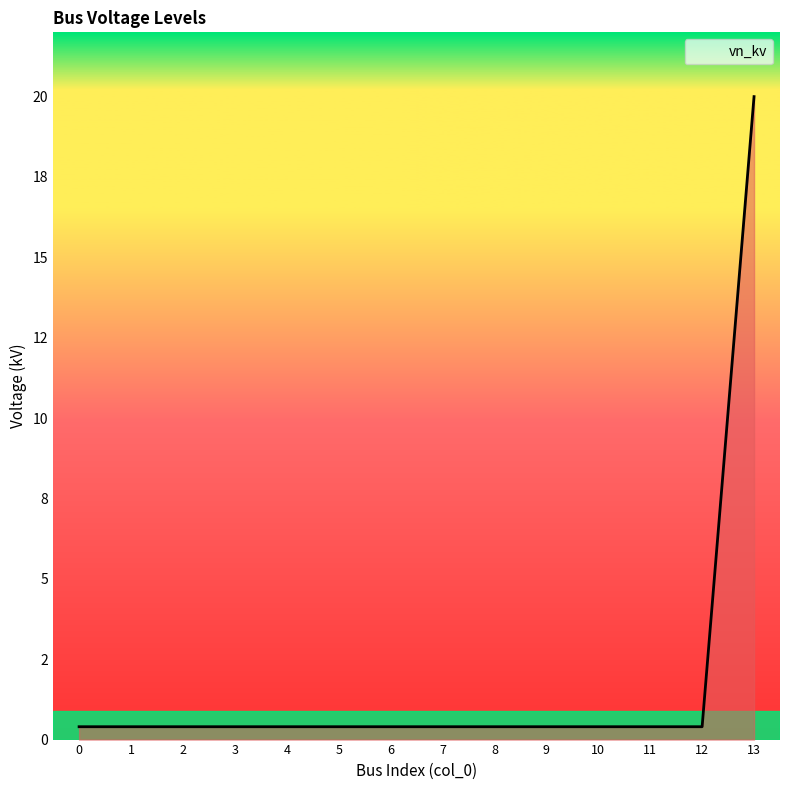

What is the difference between the maximum and minimum values?

19.6